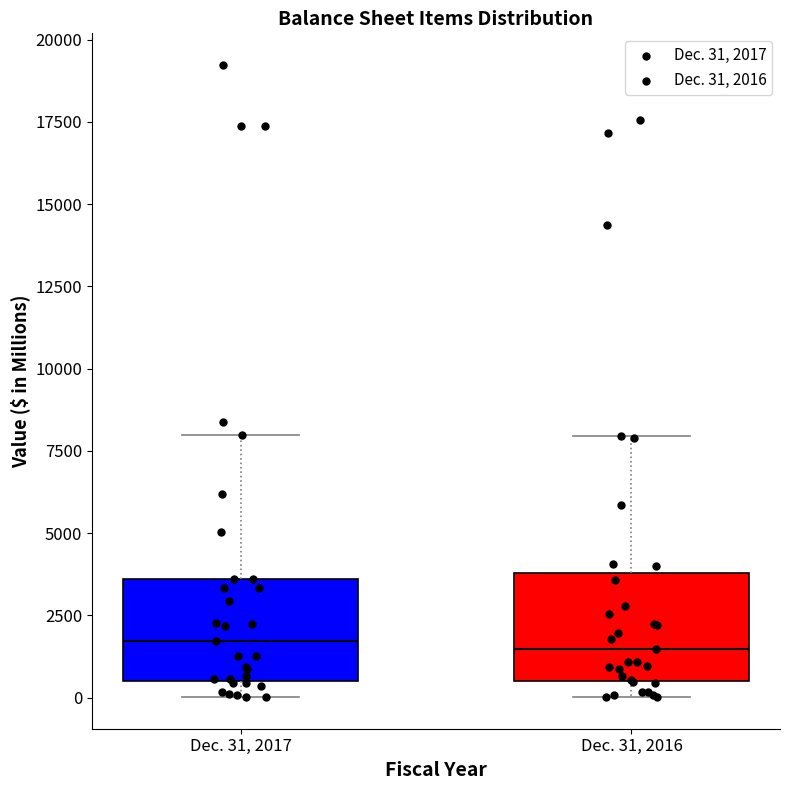

Reading left to right, transcribe this box plot: for each box, give where its median line is, the range the box spans, and where its two whiskers end, as read against the y-axis. The values are not printed on the chart, so give them approximately, as read against the axis.

Dec. 31, 2017: median 1500, box 500 to 3500, whiskers 0 to 8000
Dec. 31, 2016: median 1500, box 500 to 4000, whiskers 0 to 8000